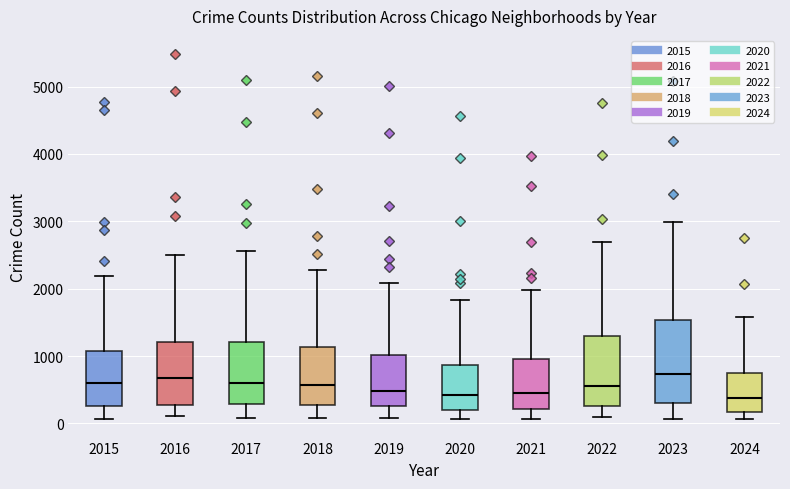

Comparing the boxes themselves (not the whiskers), which one is the tallest?

2023